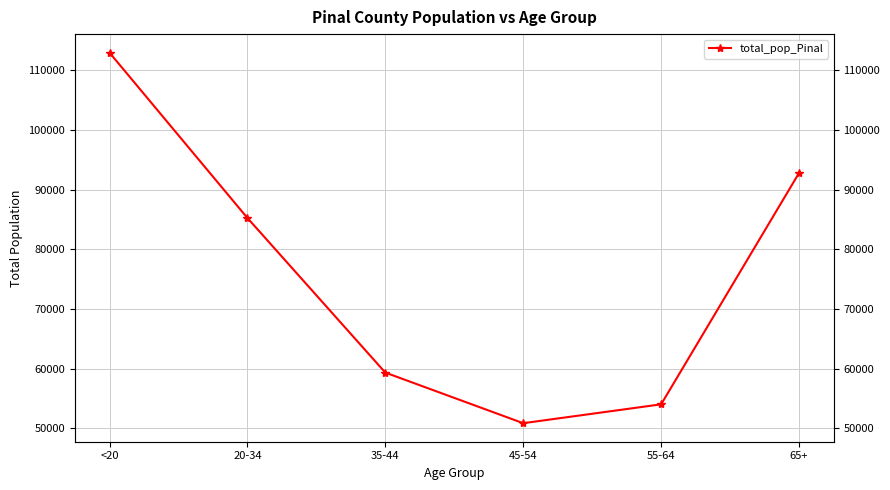

Where is the data nearest to the value 81900?

20-34